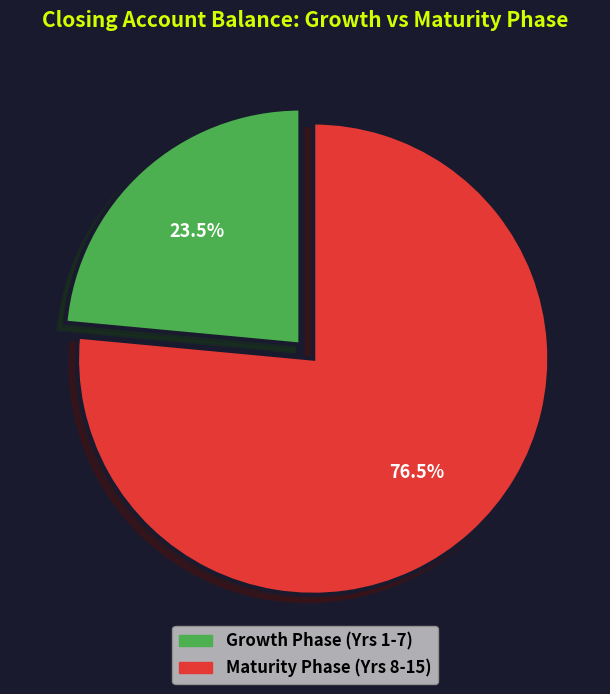

Is there a majority slice in this chart?

Yes